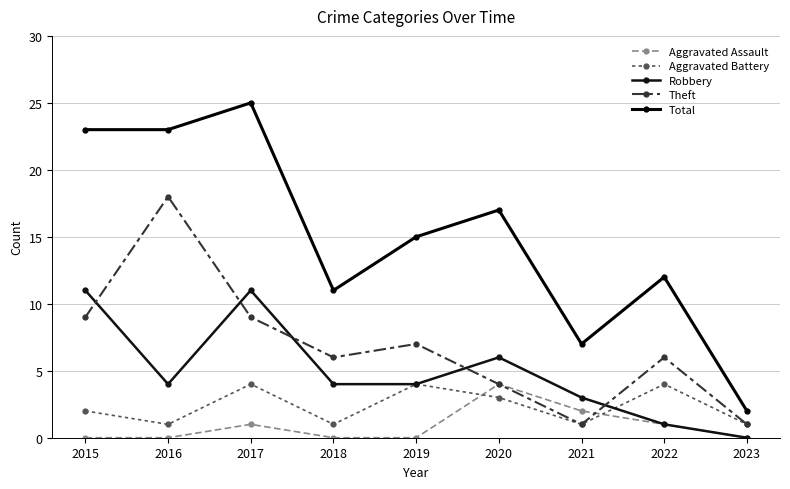

What is the sum of the Robbery values at 2017 and 2019?

15